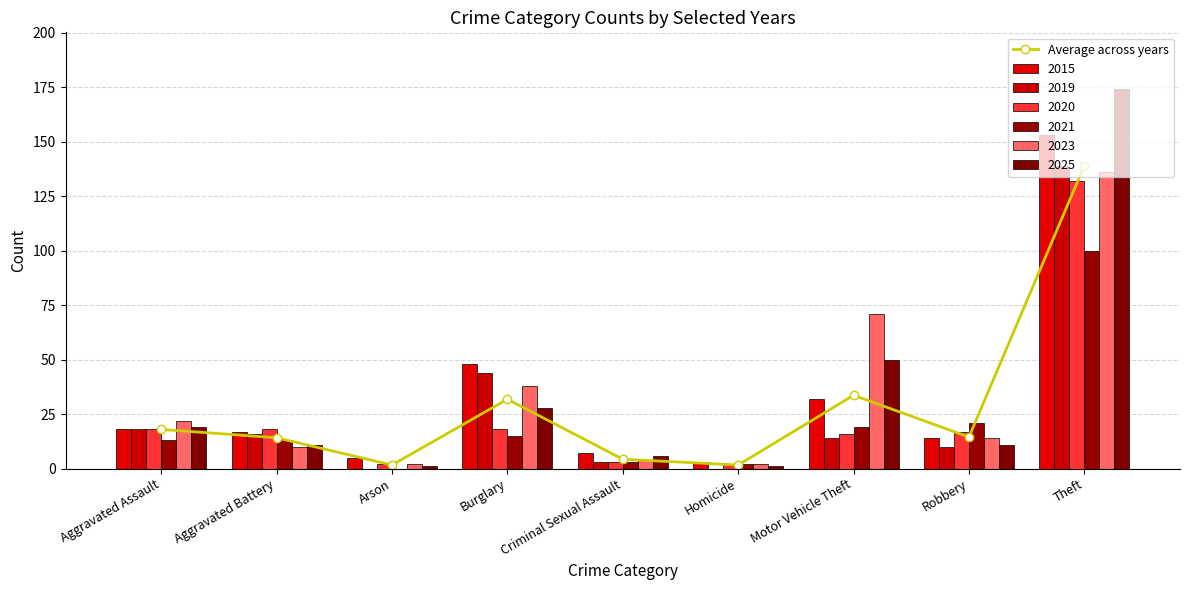

Does the chart contain stacked bars?

No